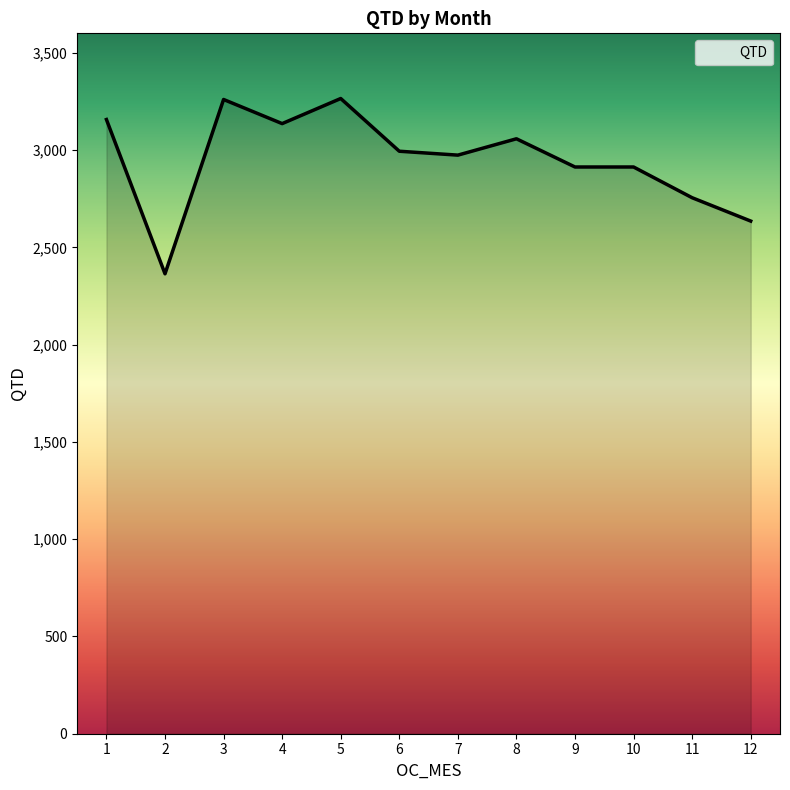

Between 12 and 8, which is larger?

8